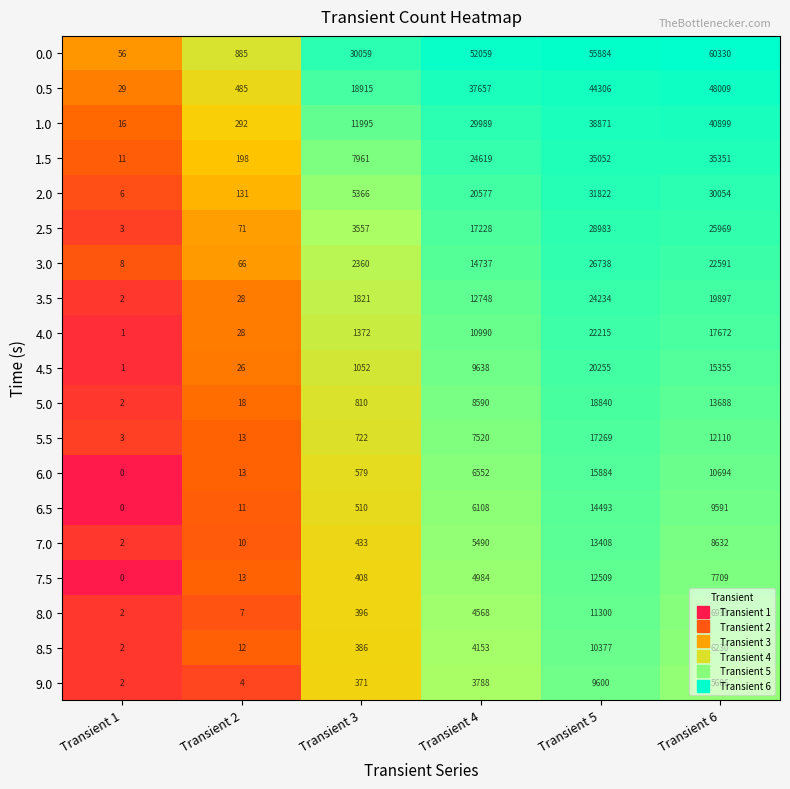

What value does the 4.0 series have at Transient 3, to the nearest 100?

1400